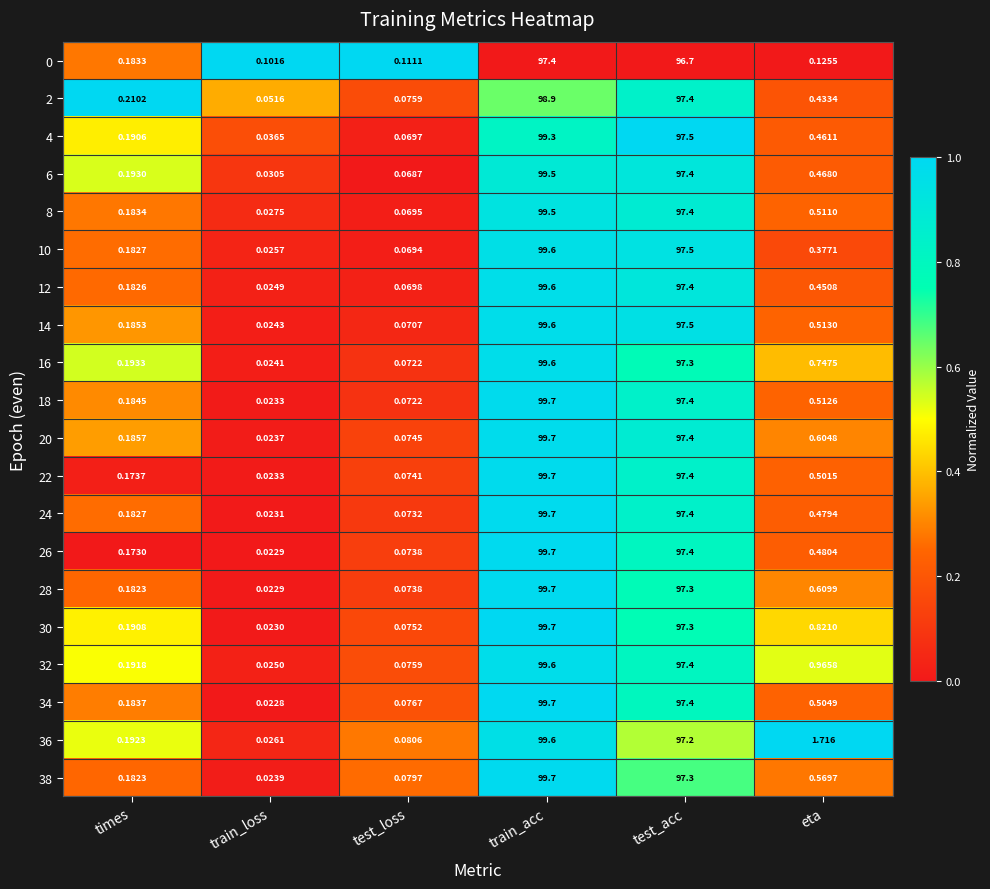

Which series has the largest range (max minus min)?

34